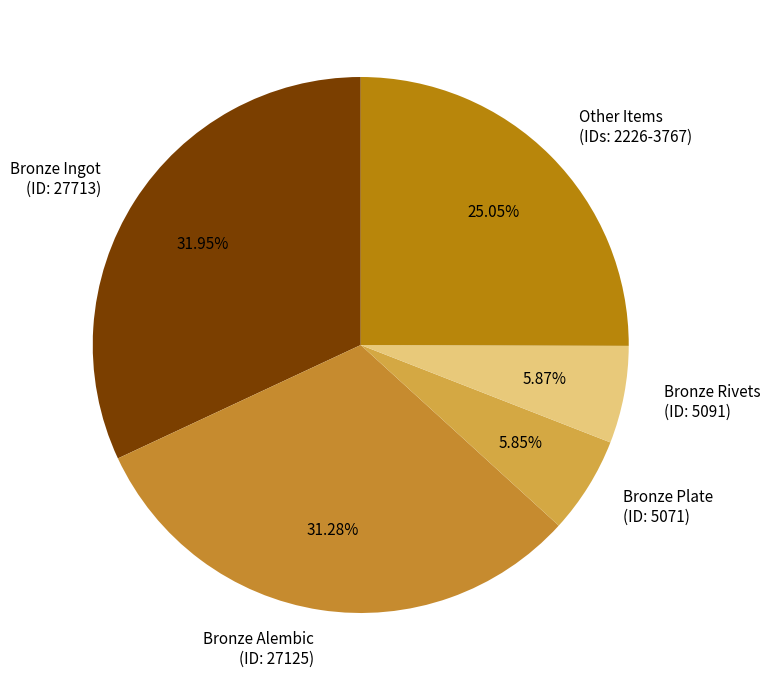

Does Bronze Plate (ID: 5071) account for over 50% of the chart?

No